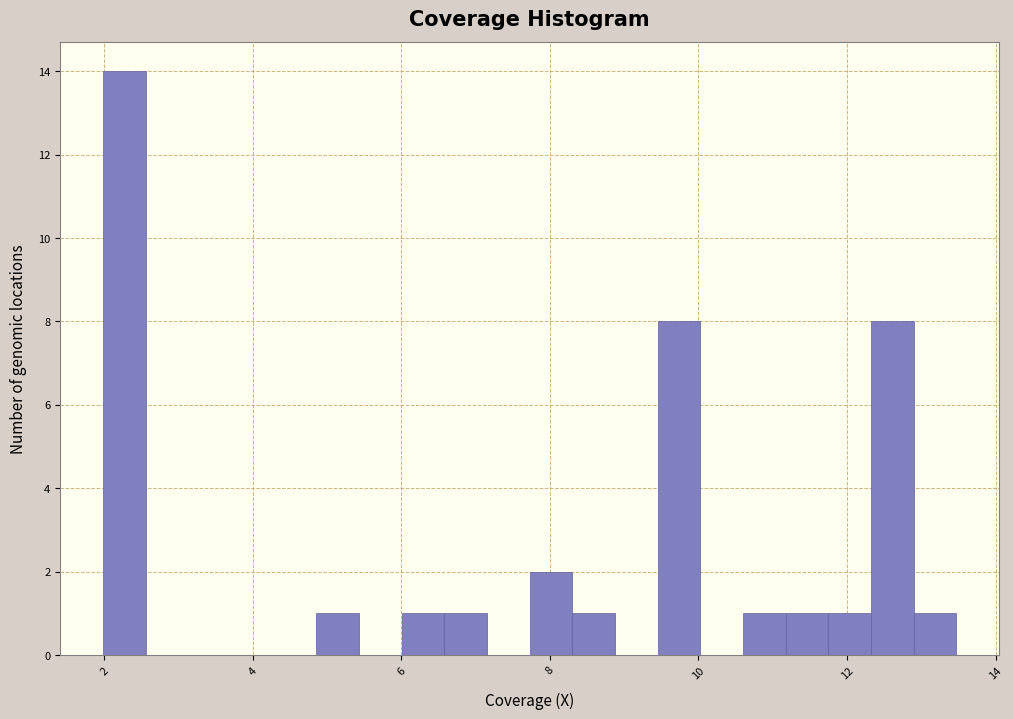

Around what value on the x-axis is the tallest bar? Give the approximate position of its centre, as read against the axis.

2.2